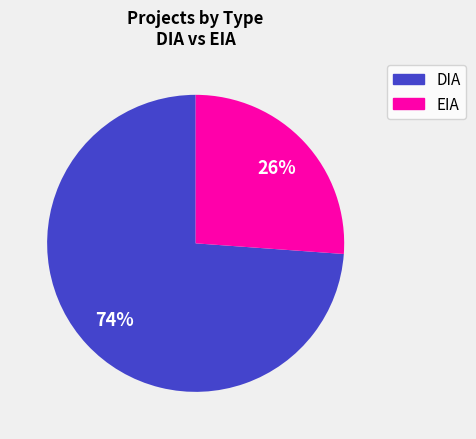

True or false: EIA accounts for 41% of the total.

False